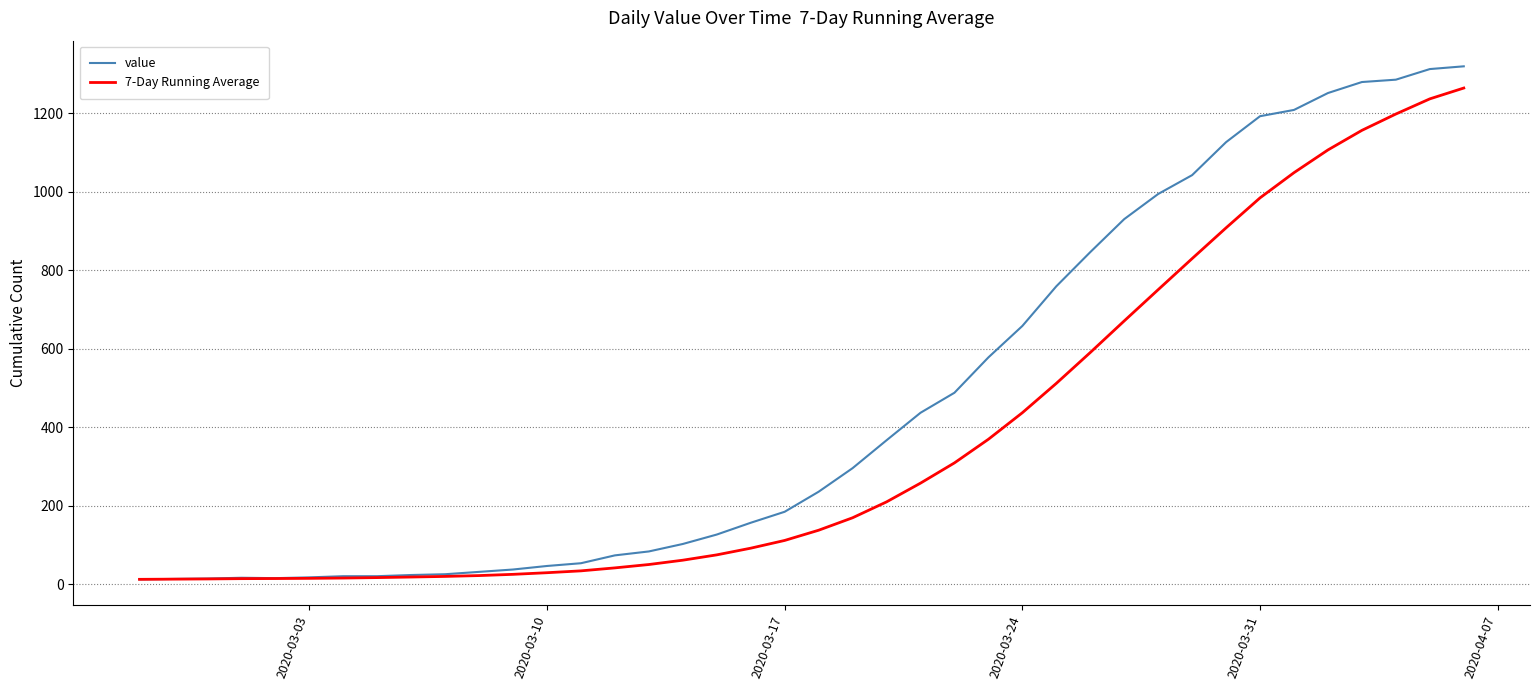

Which series has the largest range (max minus min)?

value